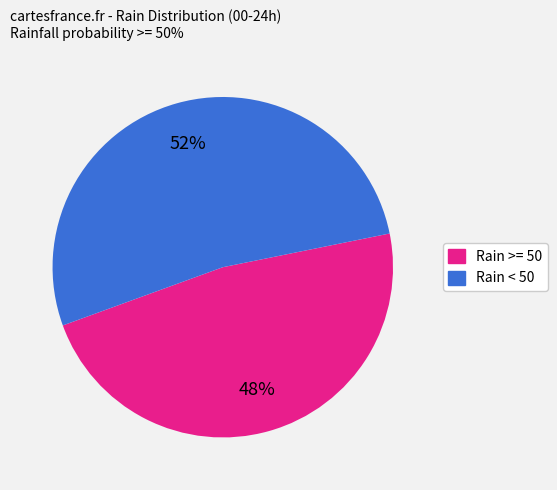

Is there a majority slice in this chart?

Yes